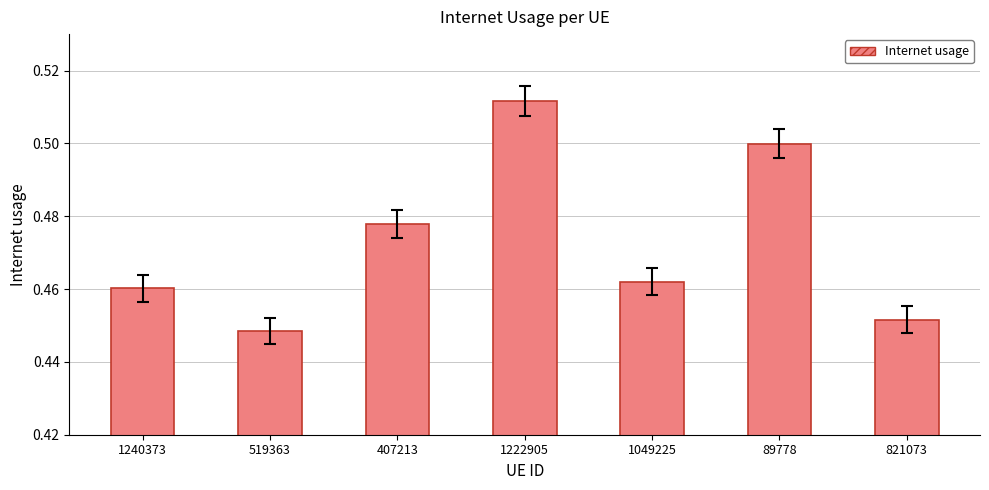

Rank the categories by value from lowest to highest.

519363, 821073, 1240373, 1049225, 407213, 89778, 1222905